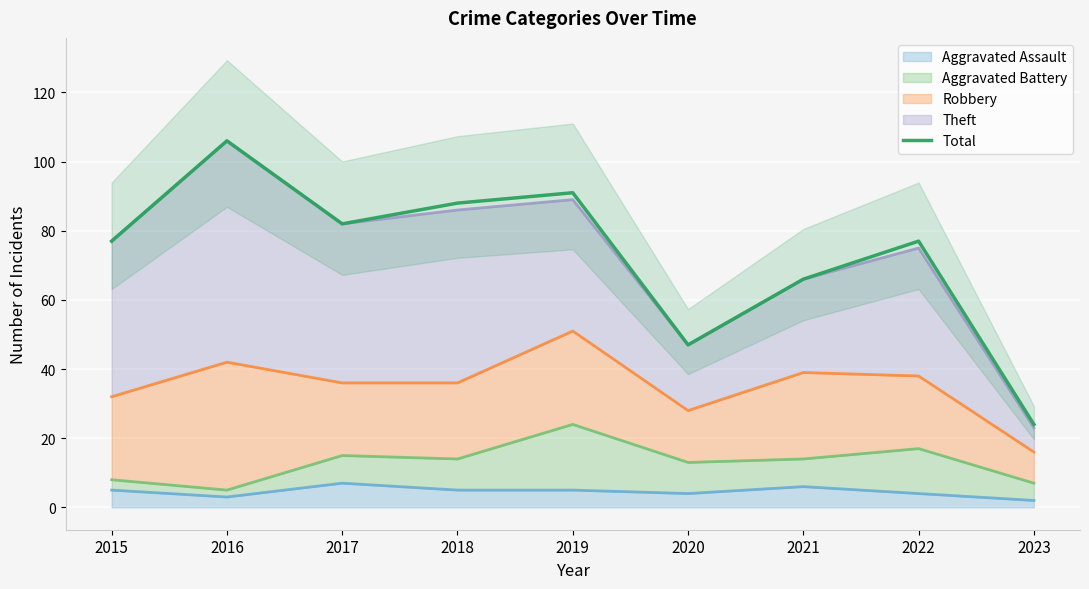

How many series are shown in this chart?

1